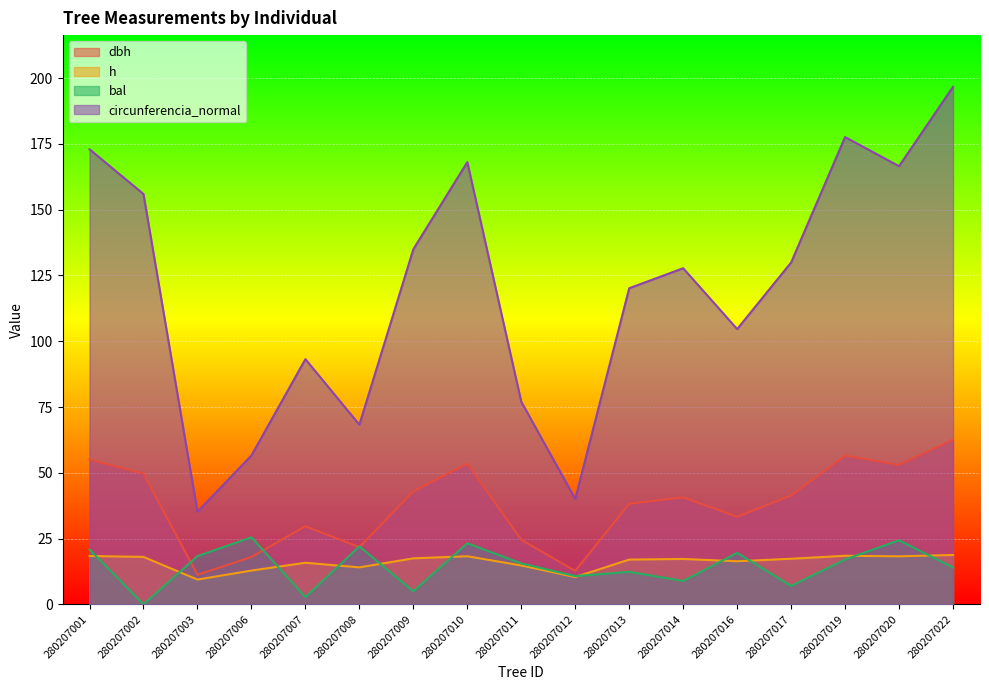

True or false: circunferencia_normal and dbh cross at least once.

False